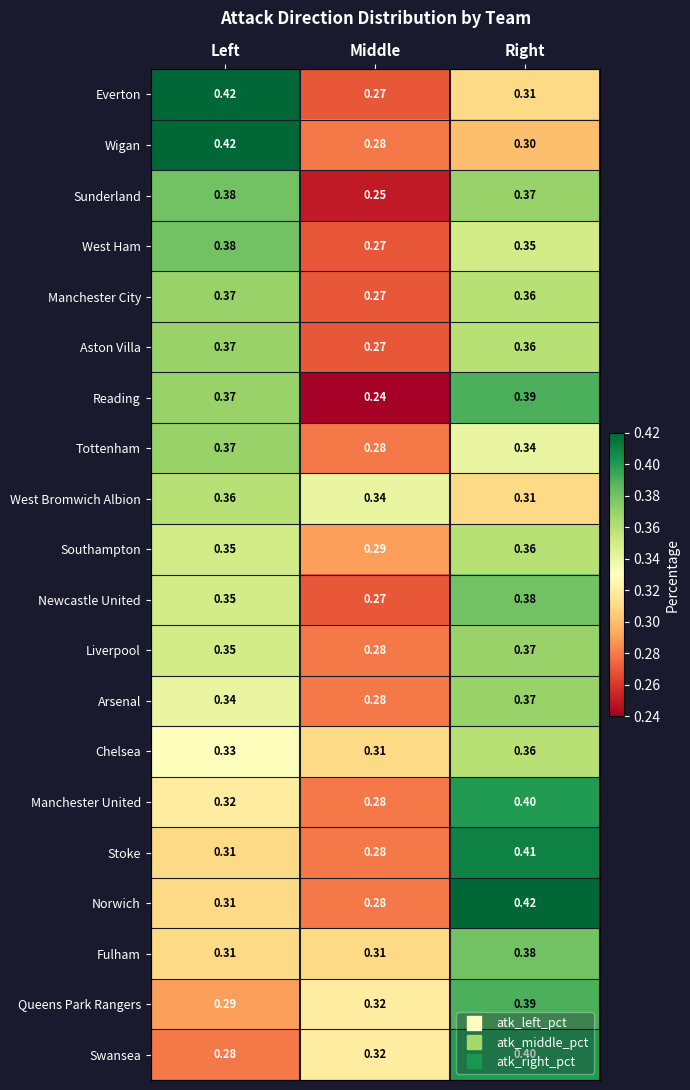

List the labels in order of Liverpool value, smallest first.

Middle, Left, Right